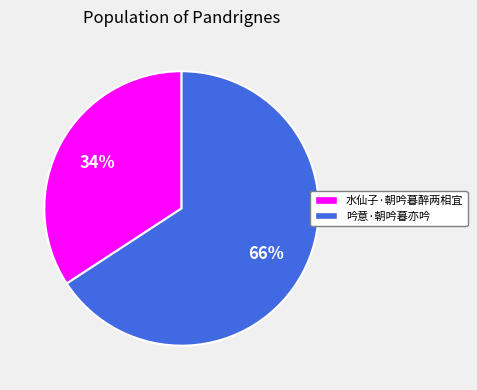

The 水仙子·朝吟暮醉两相宜 slice represents 34% of the pie. True or false?

True